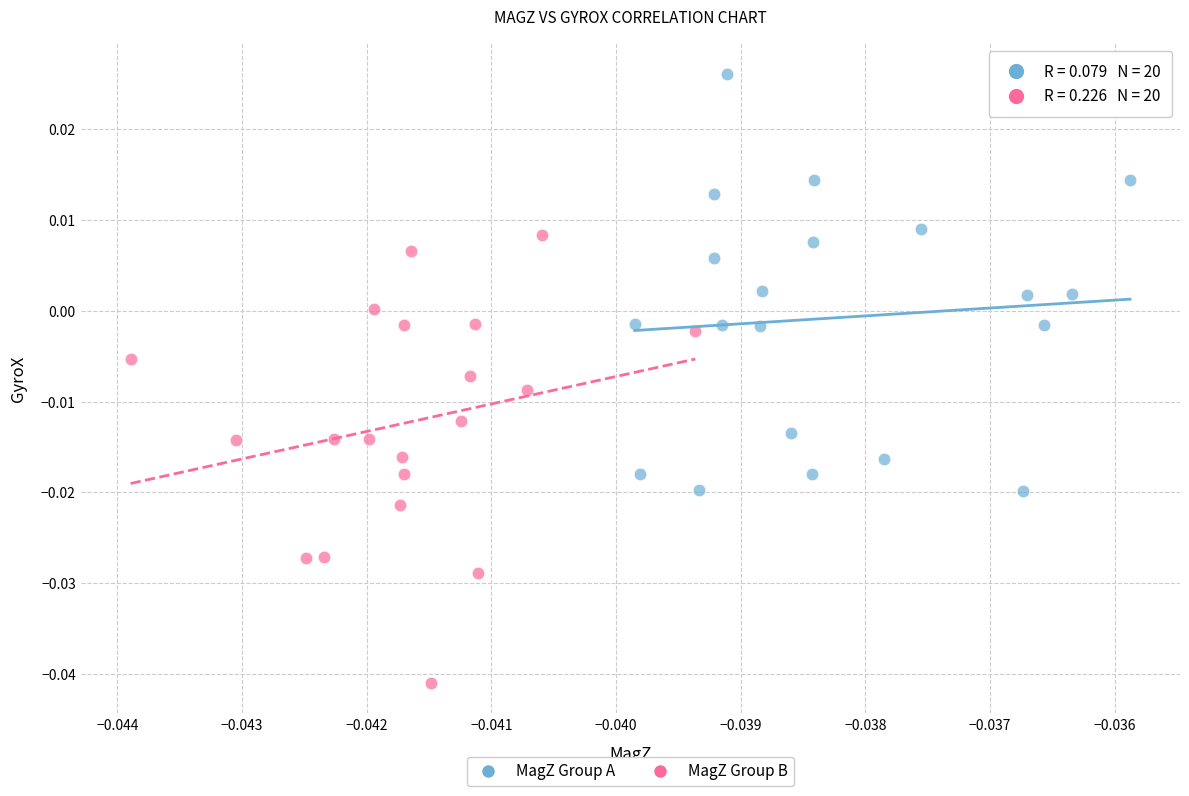

Which series reaches the maximum Y coordinate?

MagZ Group A